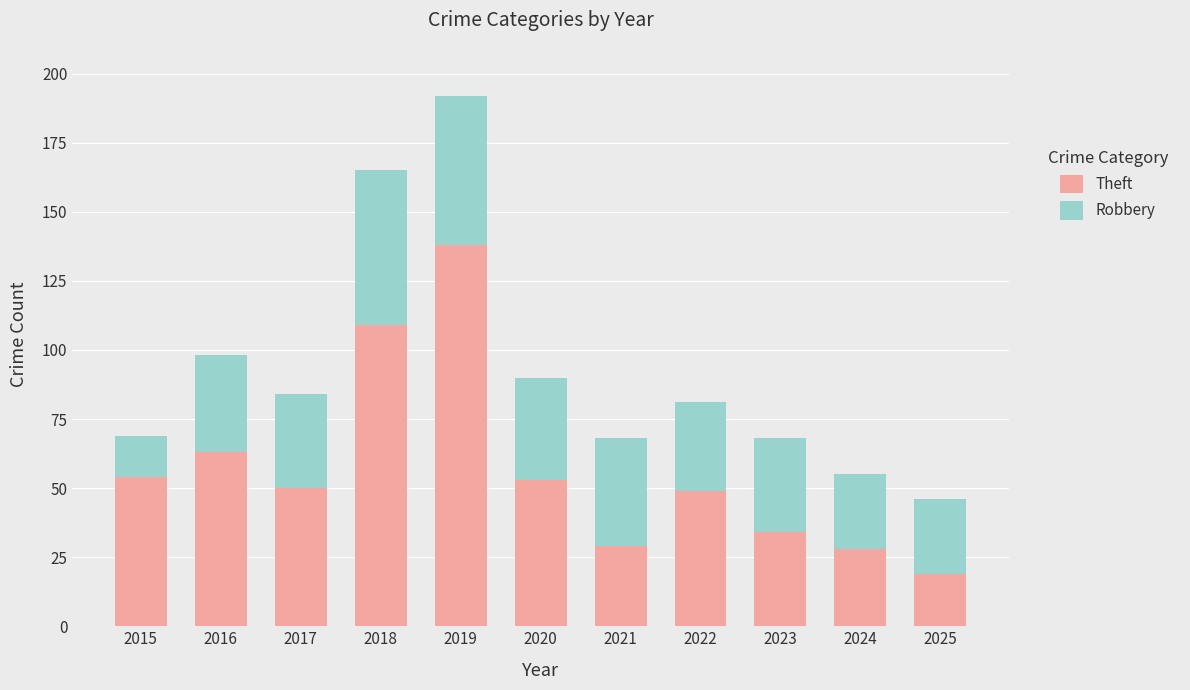

What is the value of the Theft bar at the 9th from the left?

34